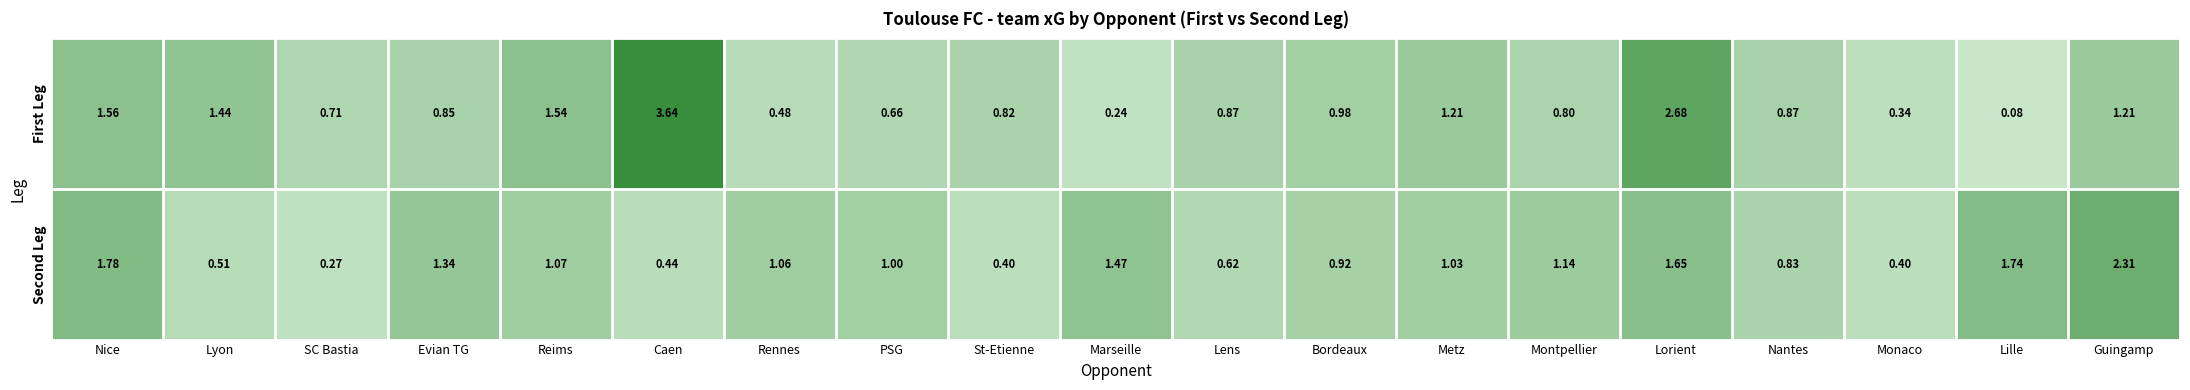

List the series in order of their peak value, lowest first.

Second Leg, First Leg